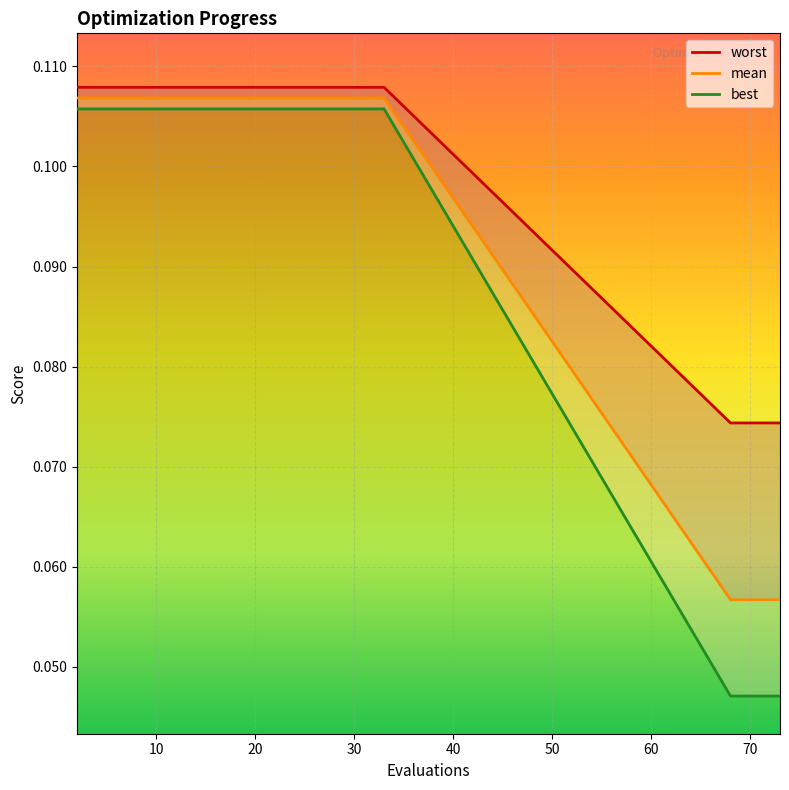

True or false: worst has a value of 0.2 at 29.

False